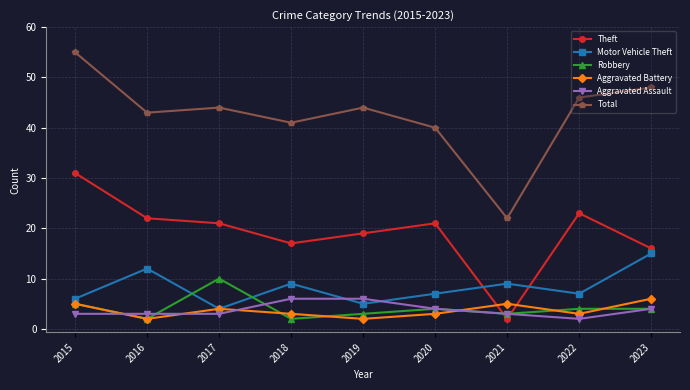

Which category has the highest value across all series?

2015